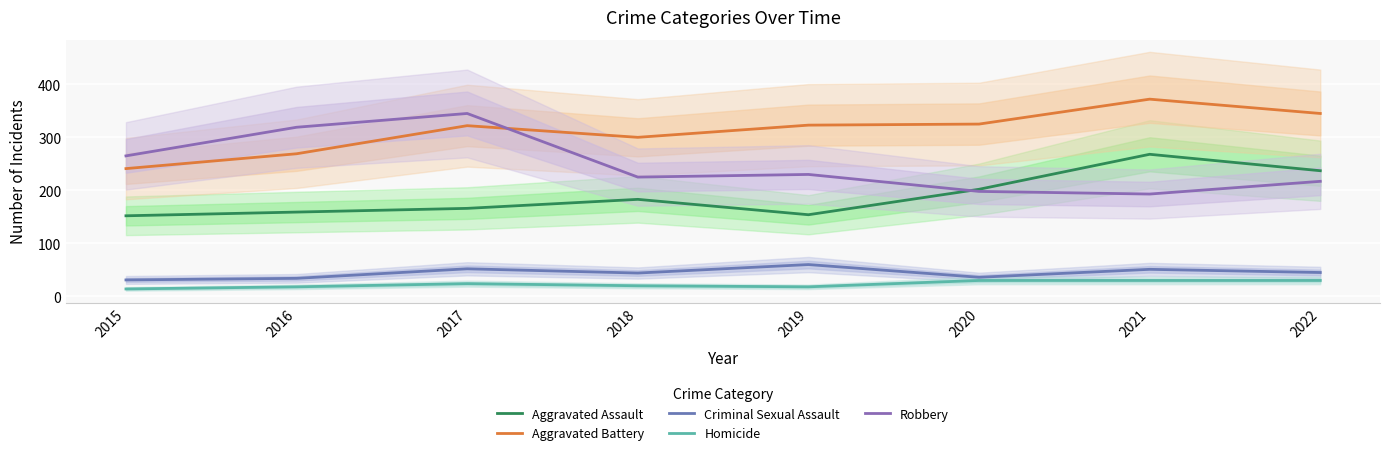

What is the difference between the Robbery values at 2021 and 2016?

126